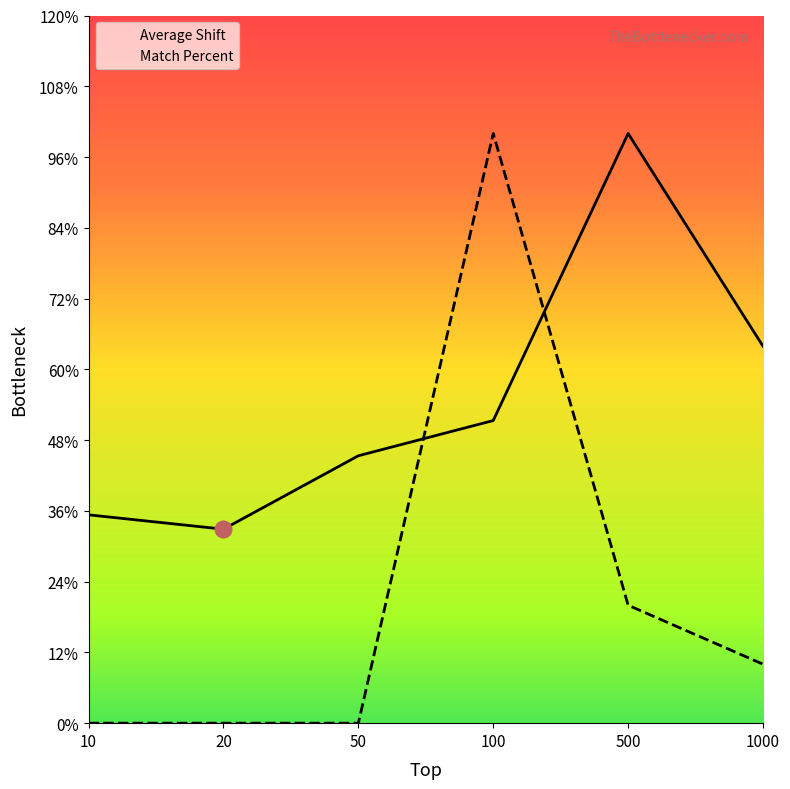

How many data points does each series have?

6